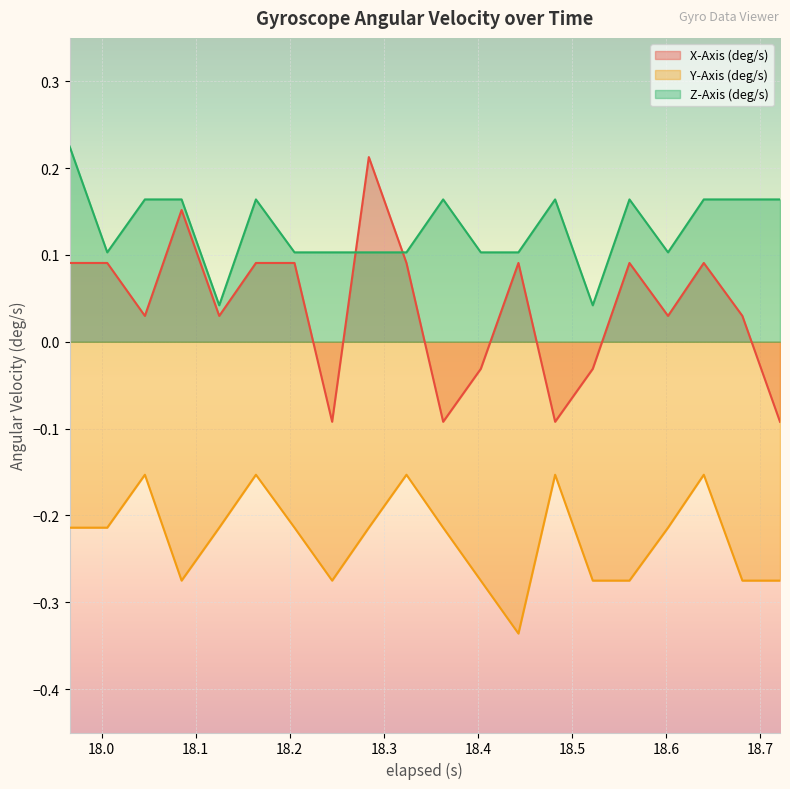

What position from the right is 18.205?

14